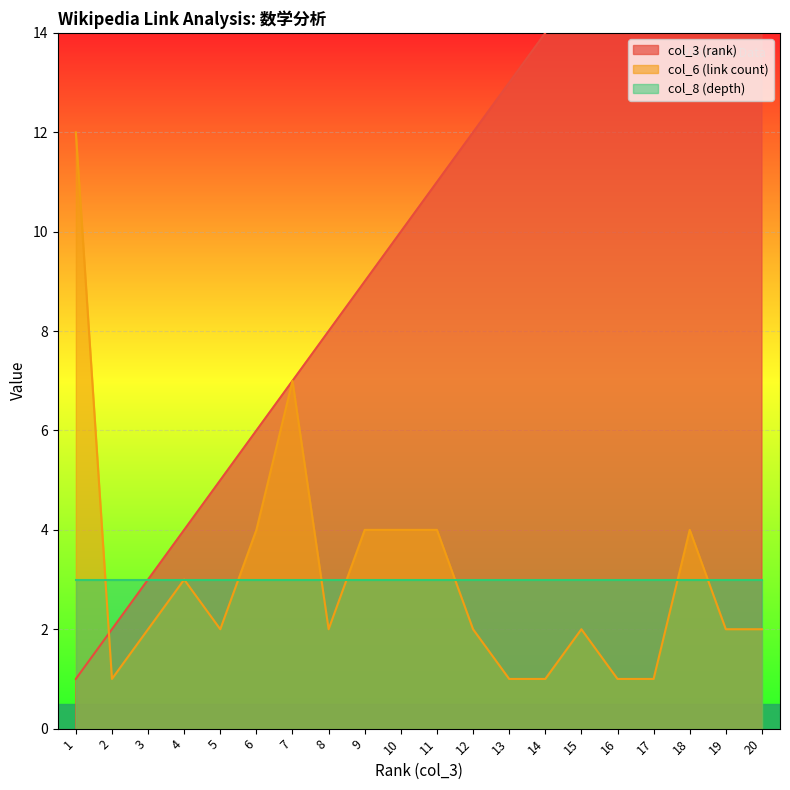

Is it true that col_6 (link count) equals 12 at 1?

True